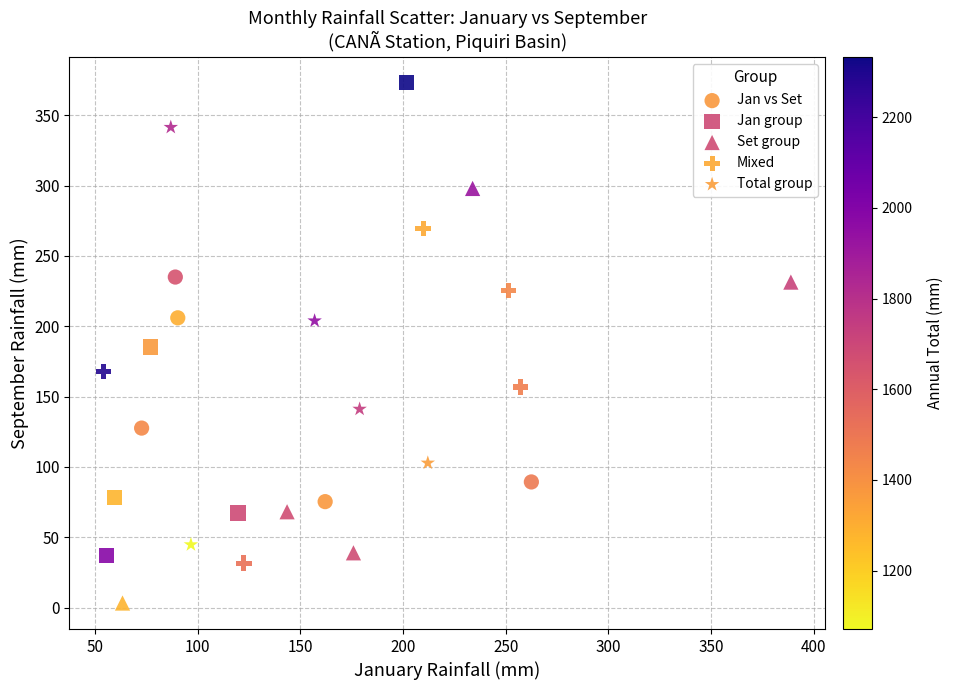

Which series contains the highest Y value?

Jan group